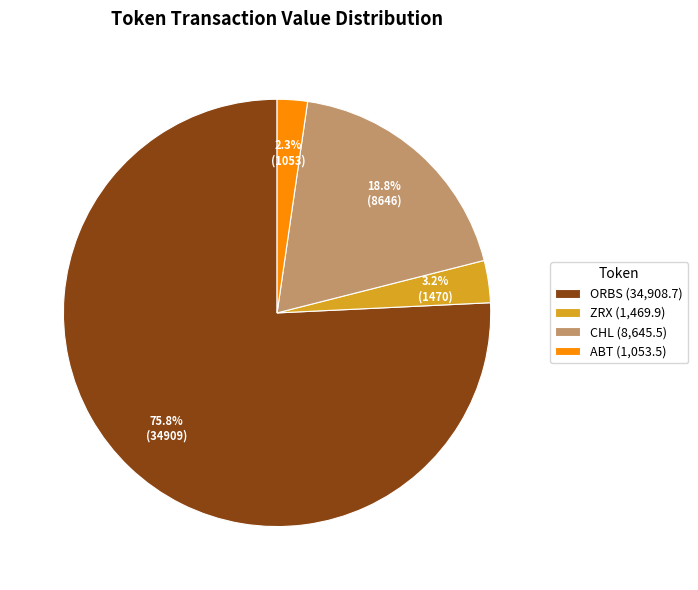

Is the sum of ABT (1,053.5) and ZRX (1,469.9) greater than half?

No